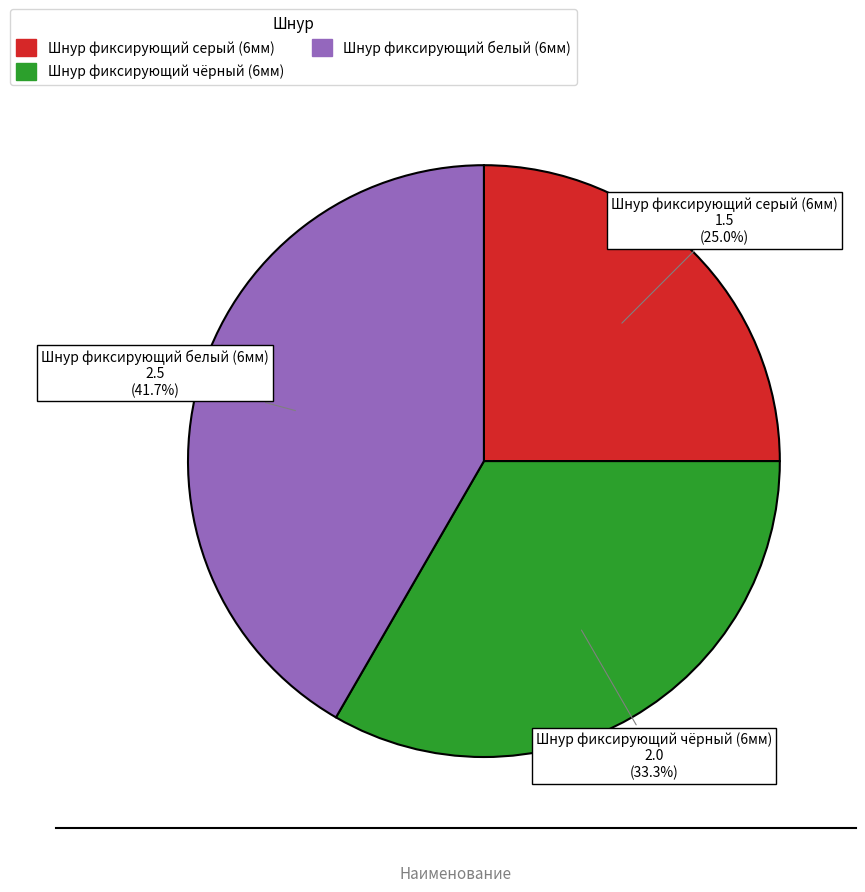

To the nearest percent, what portion does Шнур фиксирующий серый (6мм) represent?

25%